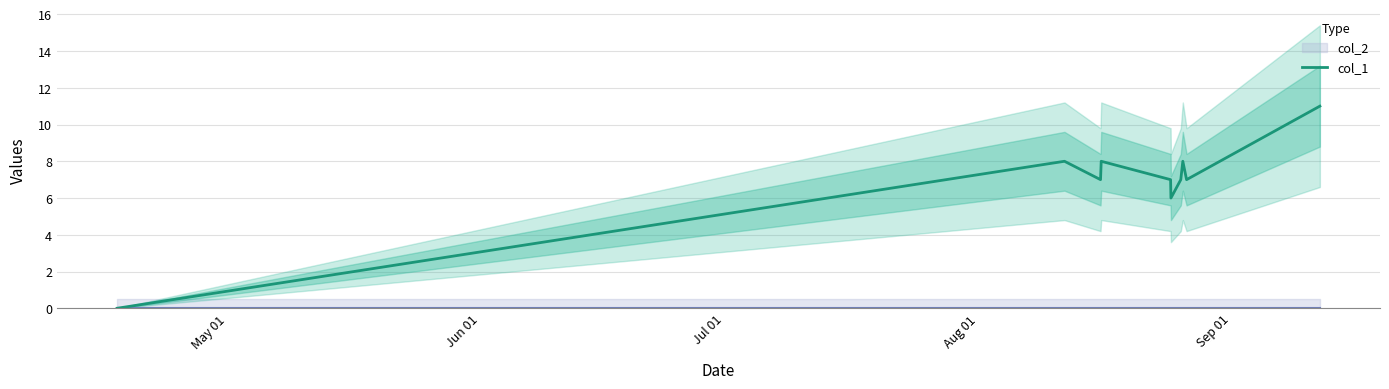

Does the chart display data point markers on the line(s)?

No